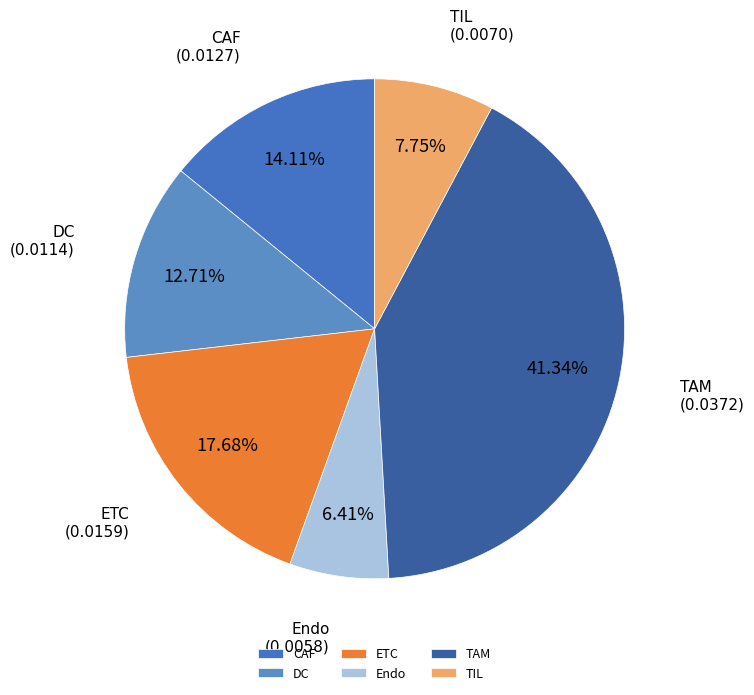

Combined, do Endo and TIL account for over 50%?

No